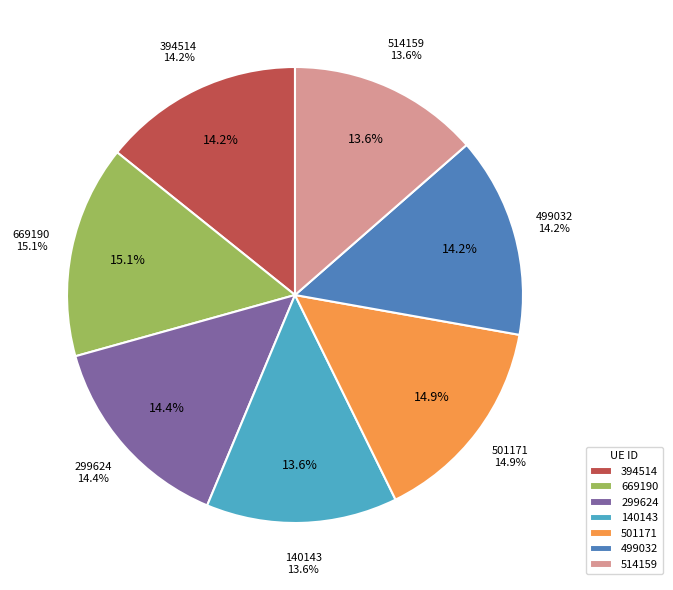

What percentage is NOT represented by 140143?

86.4%